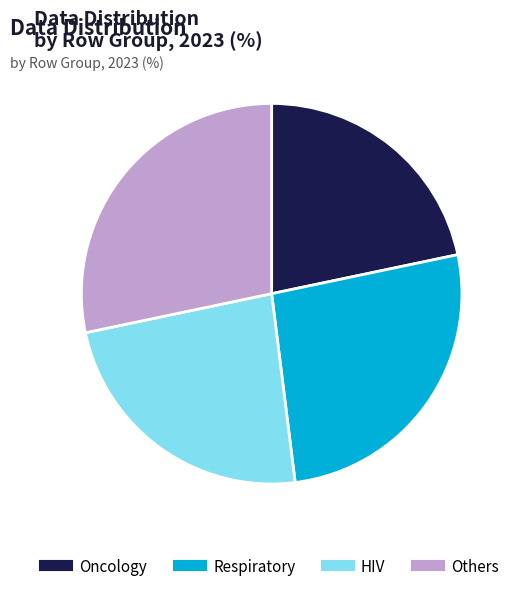

Is there a majority slice in this chart?

No